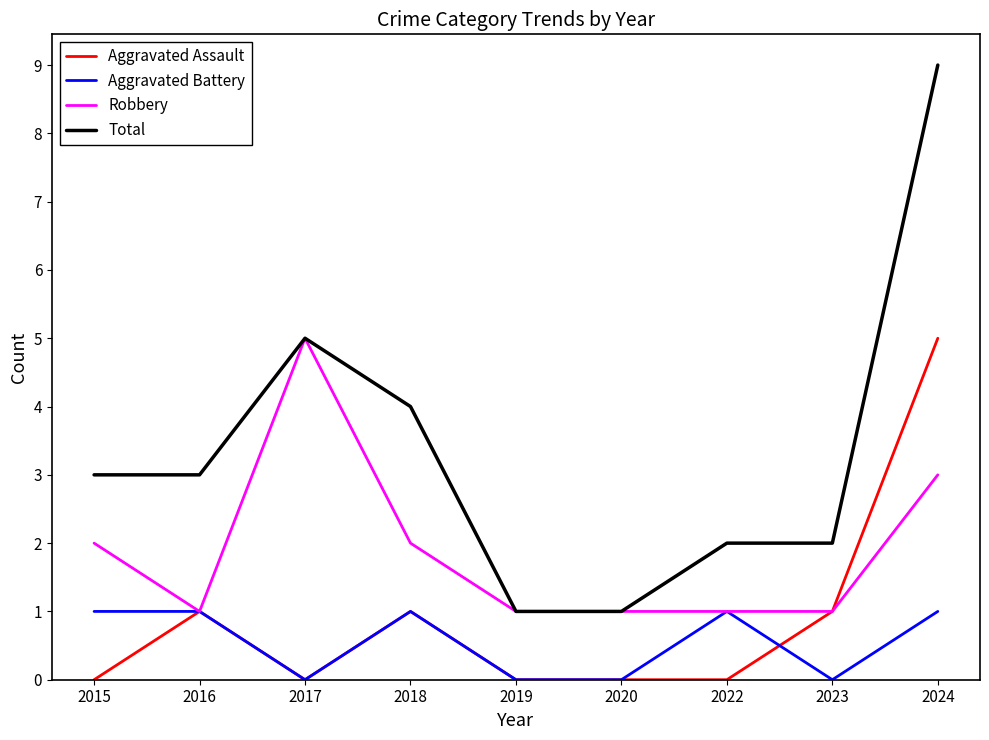

At which category is the sum across all series the highest?

2024